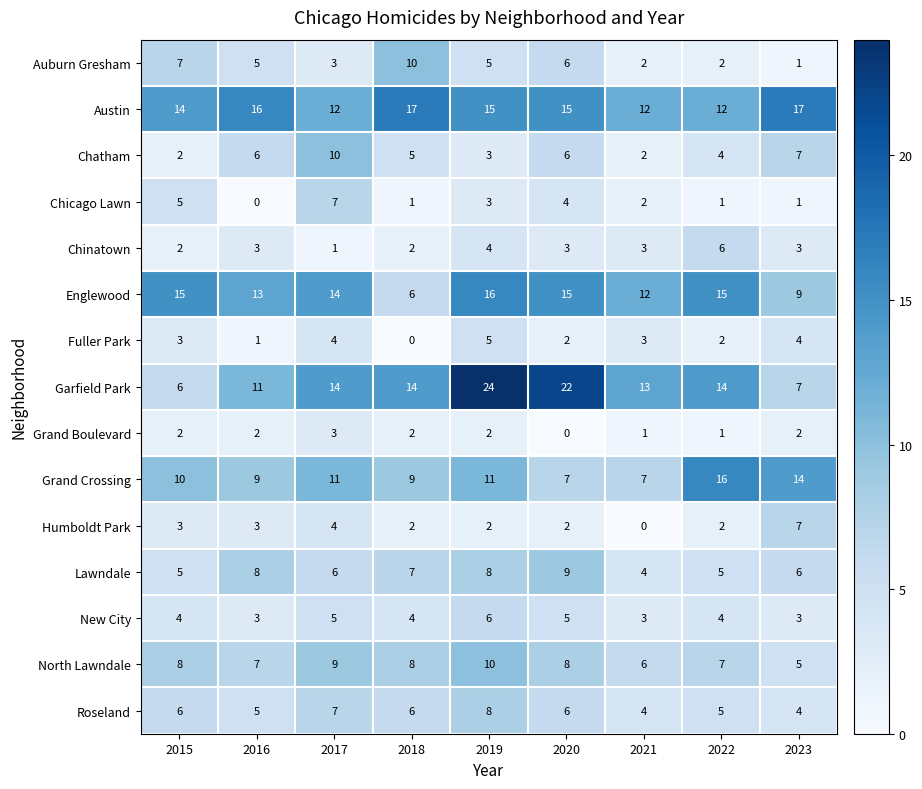

The value of Grand Crossing at 2023 is 14. True or false?

True